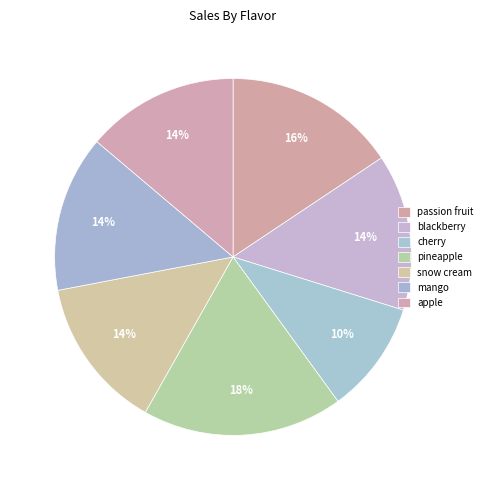

To the nearest percent, what is the combined percentage of snow cream and mango?

28%